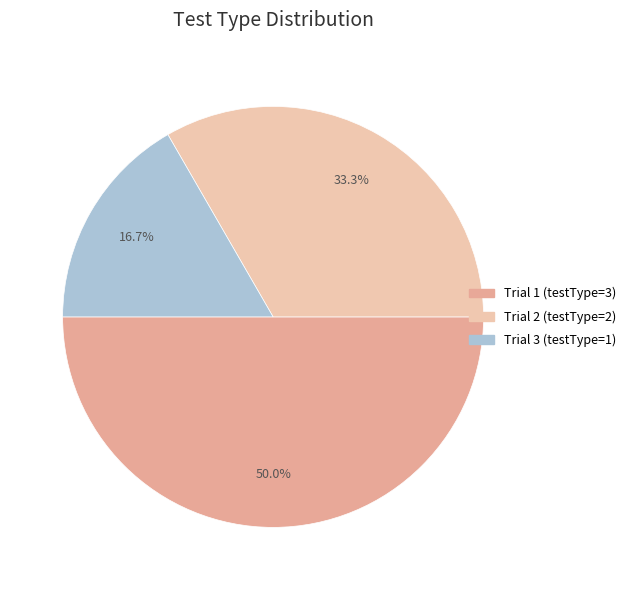

Count the number of slices in the pie.

3